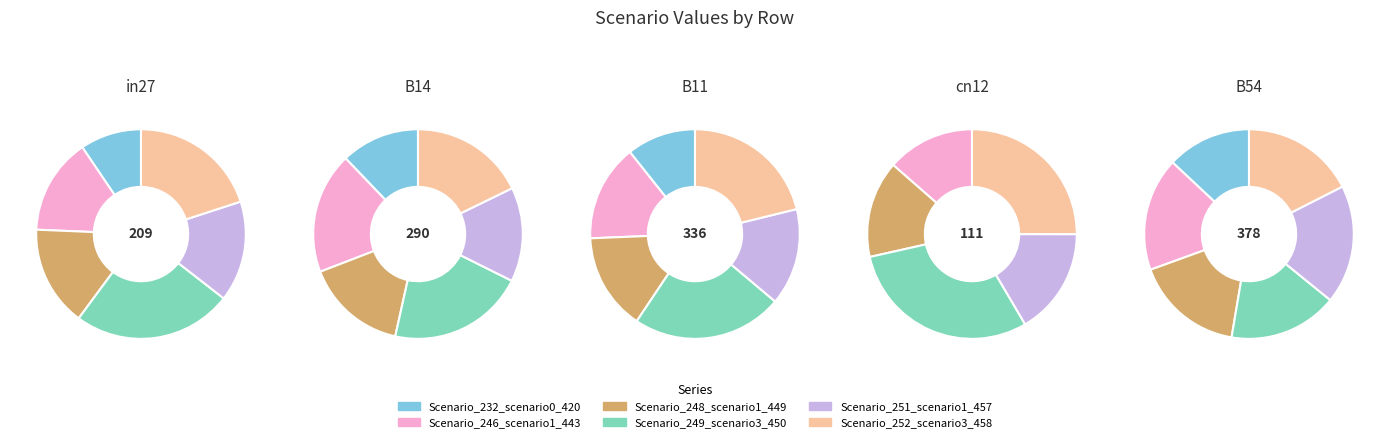

Which category has the smallest portion of the pie?

cn12